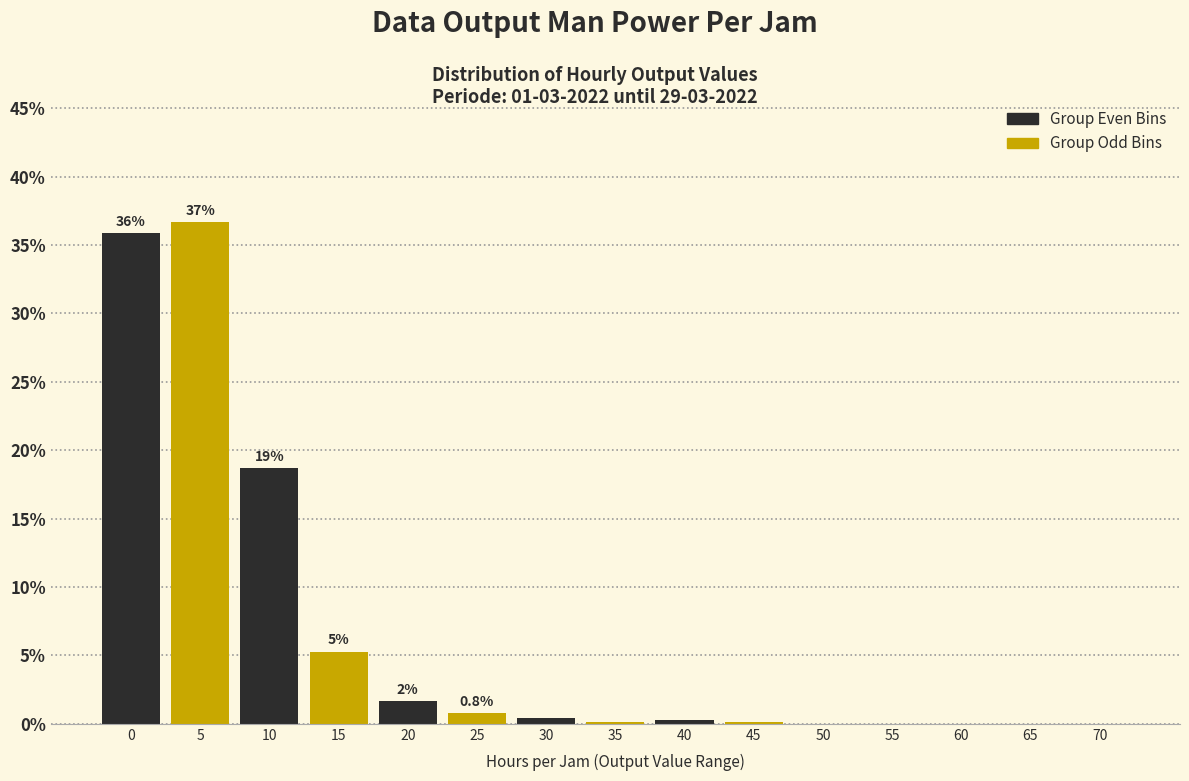

True or false: the data shows 0.8 at 25.

True